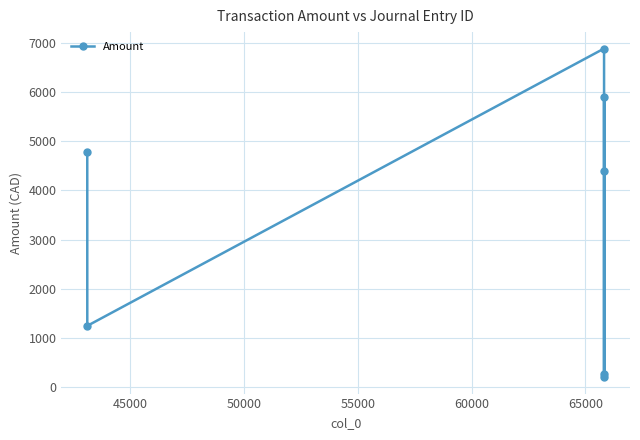

What is the value of the 7th point from the left?

197.8